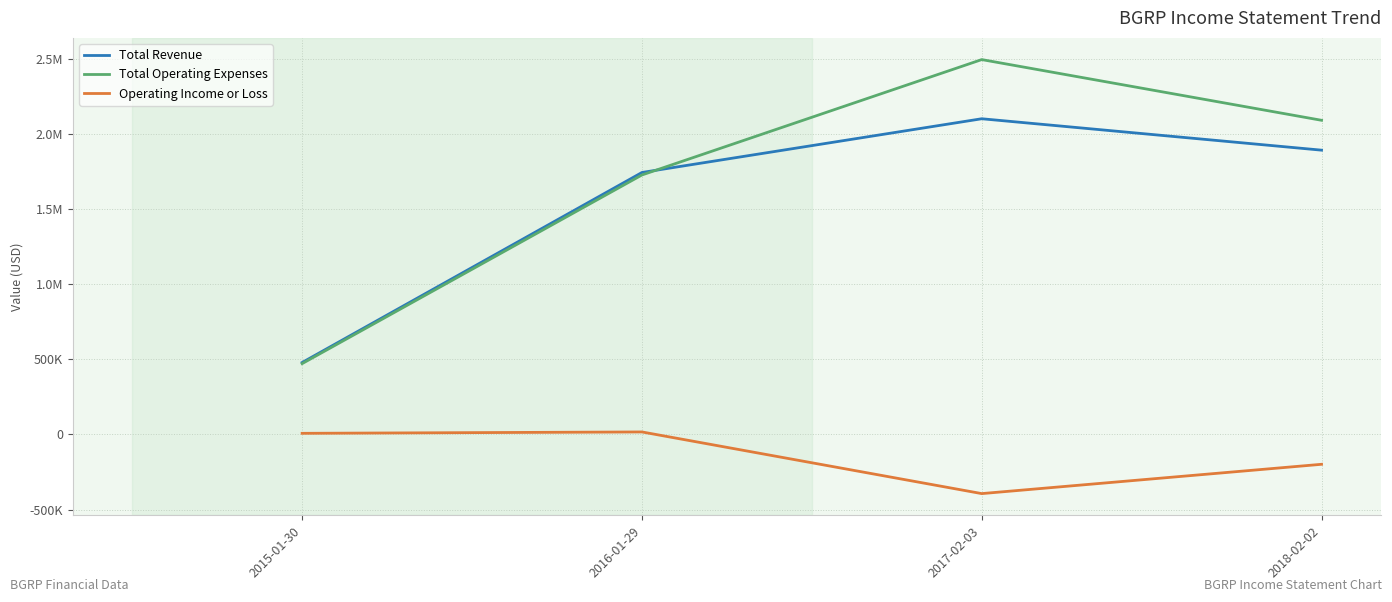

Is this an area chart (filled region under the line)?

No